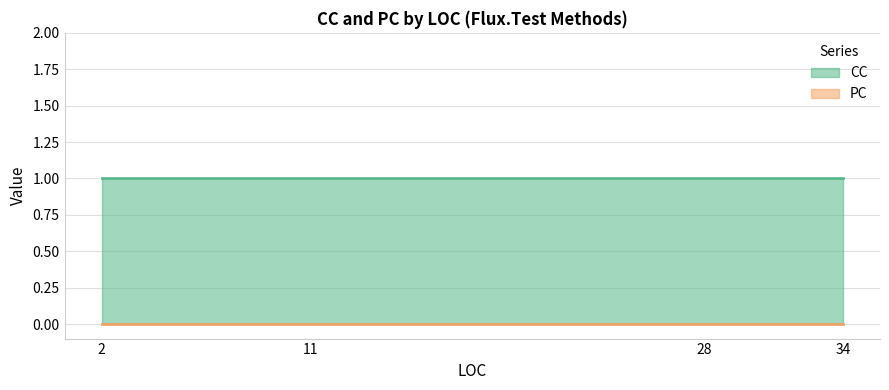

Reading left to right, list all the values displayed in this chart.

CC: 34=1	28=1	11=1	2=1
PC: 34=0	28=0	11=0	2=0